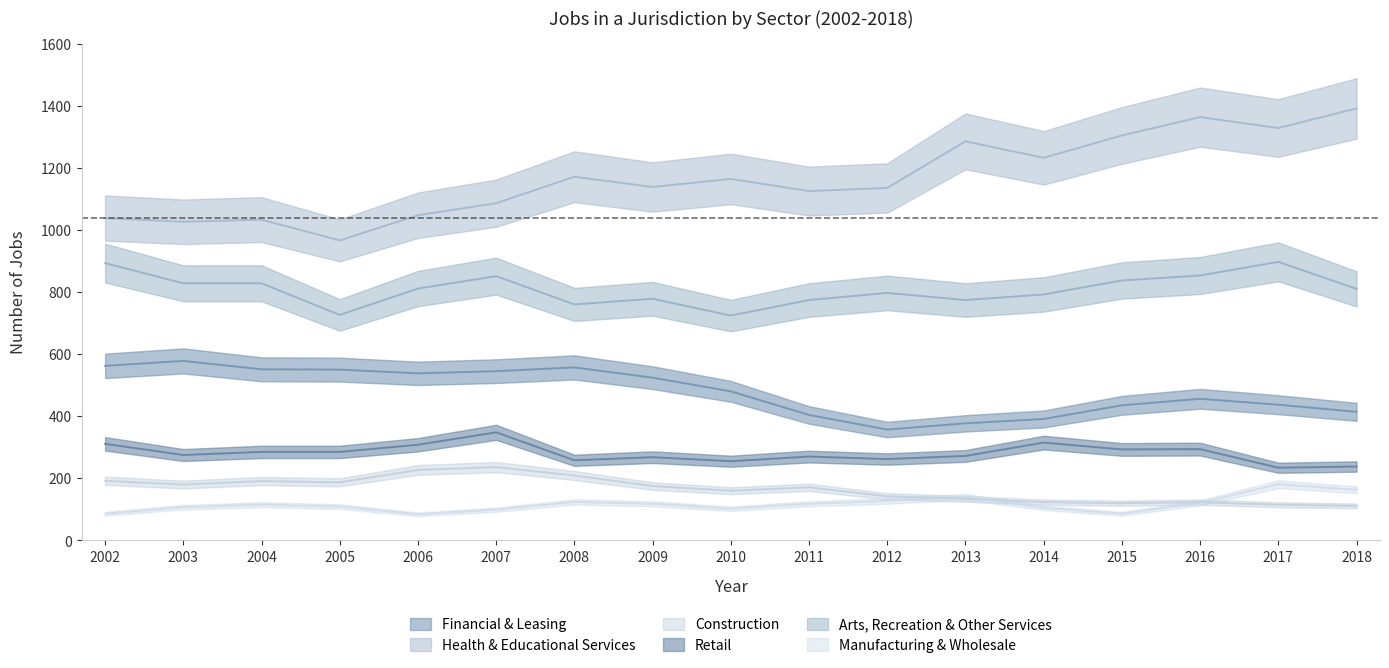

Is it true that Financial & Leasing equals 538 at 2006?

True